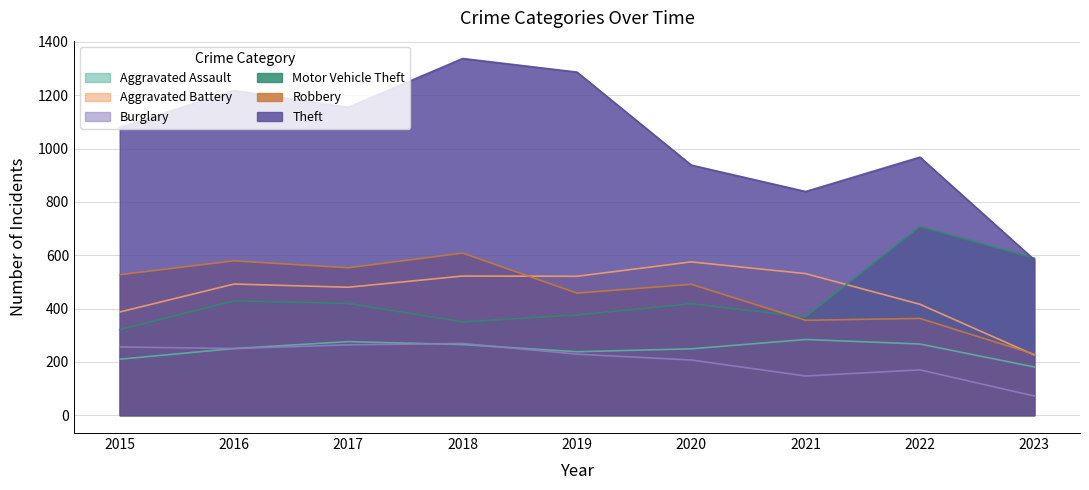

What is the value of the Robbery point at the 1st from the left?

527